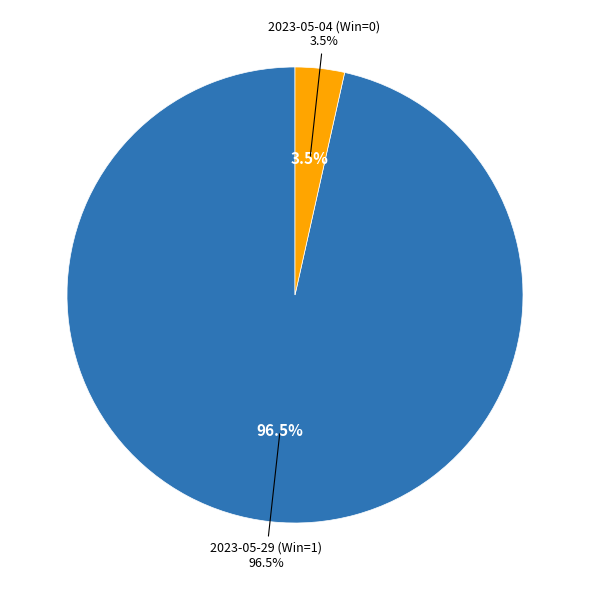

Is there any slice that represents more than half of the pie?

Yes